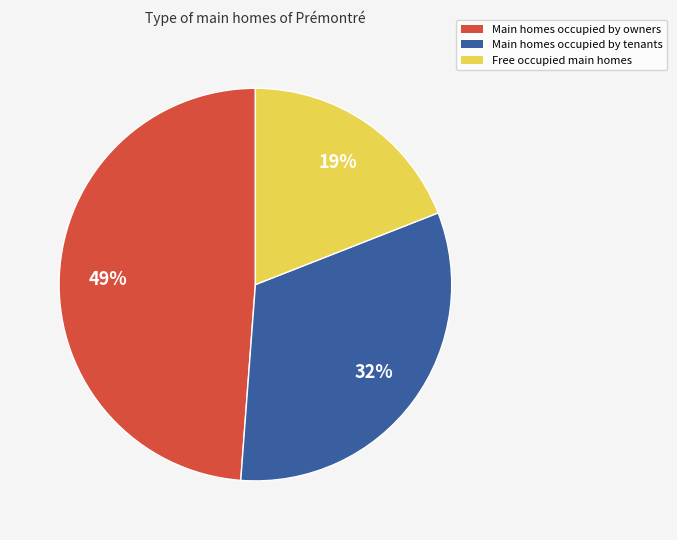

To the nearest percent, what portion does Free occupied main homes represent?

19%